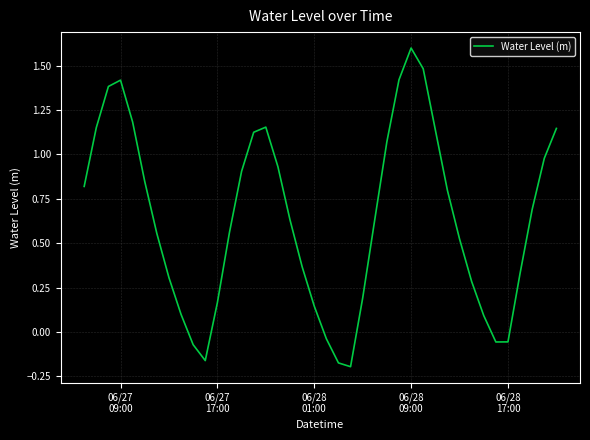

Is this an area chart (filled region under the line)?

No